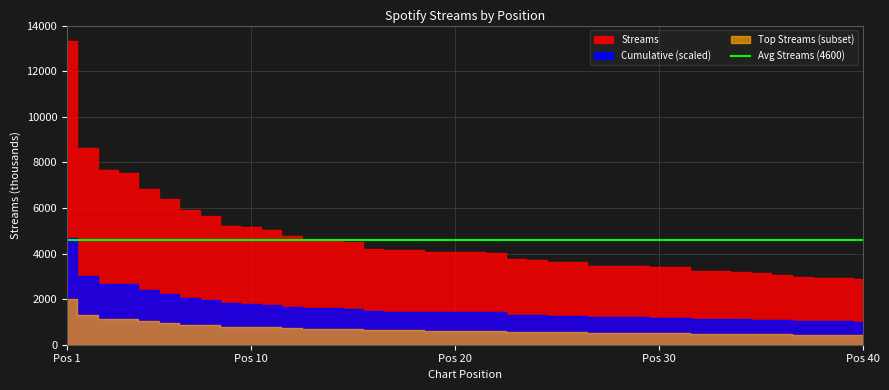

Does the chart have visible grid lines?

Yes